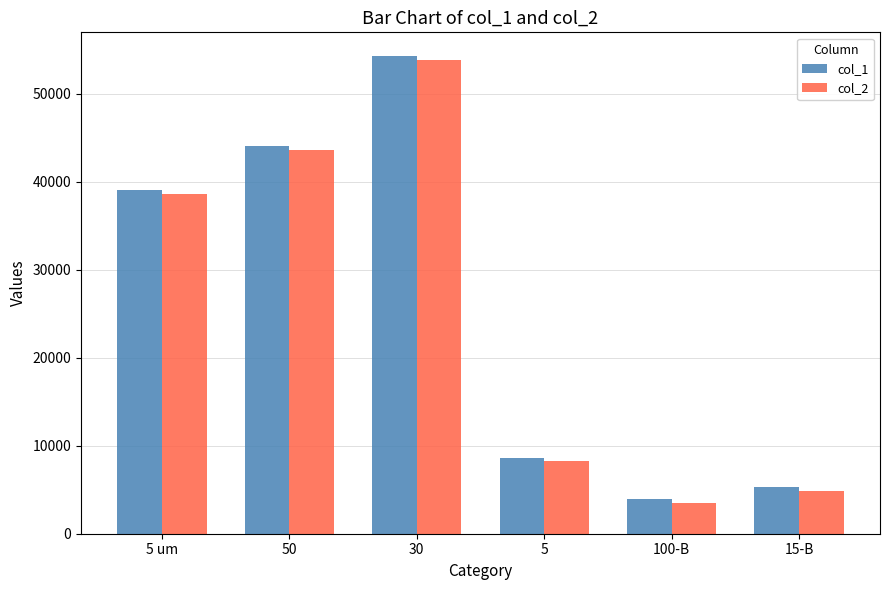

At which category does the chart reach its minimum across all series?

100-B